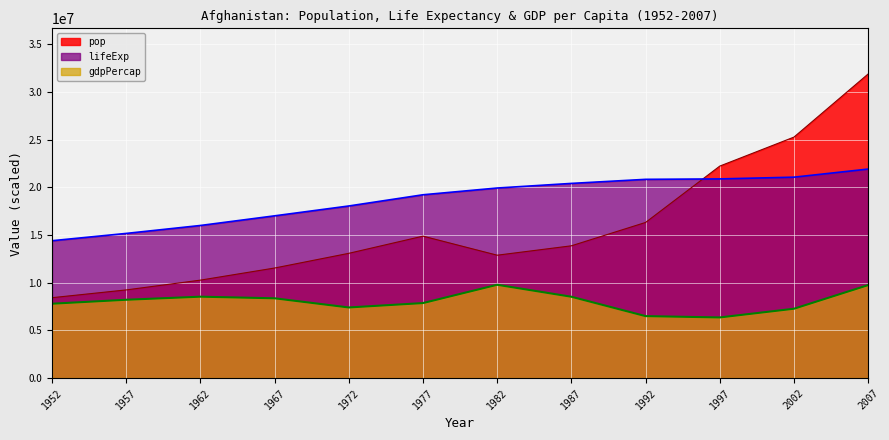

True or false: gdpPercap has more than 2 interior local peaks.

False